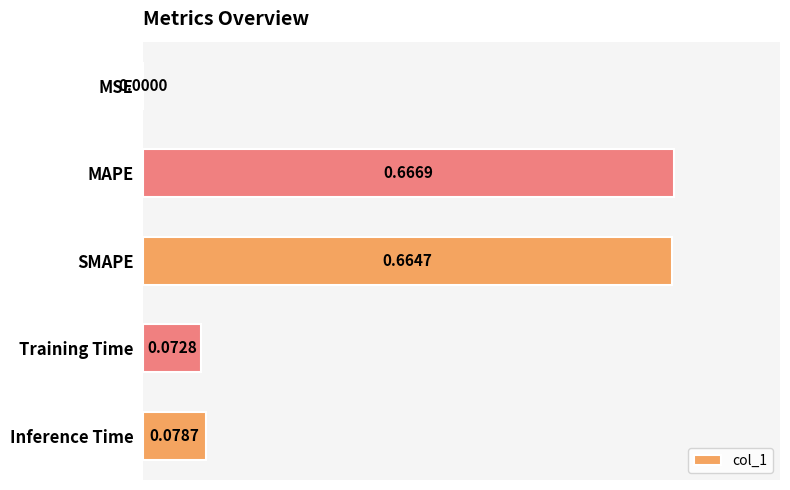

At which category does the chart reach its peak across all series?

MAPE